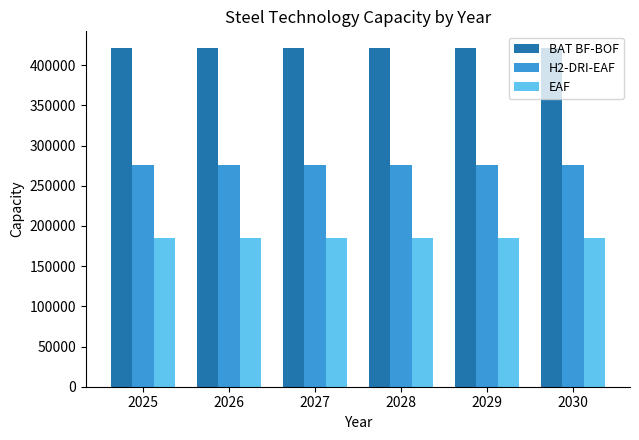

What are all the series names shown in the legend?

BAT BF-BOF, H2-DRI-EAF, EAF